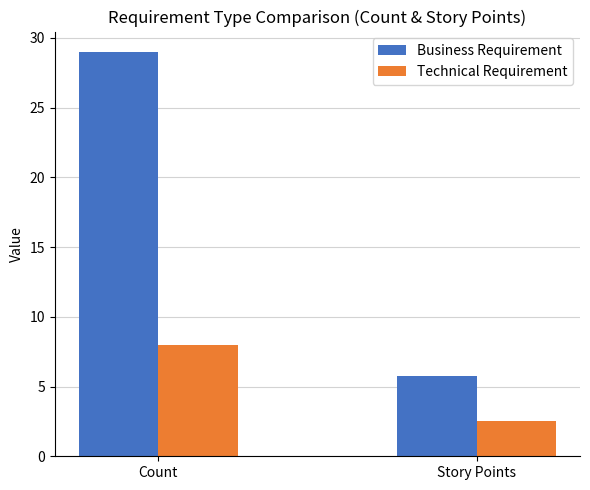

How many bars are there in each group?

2